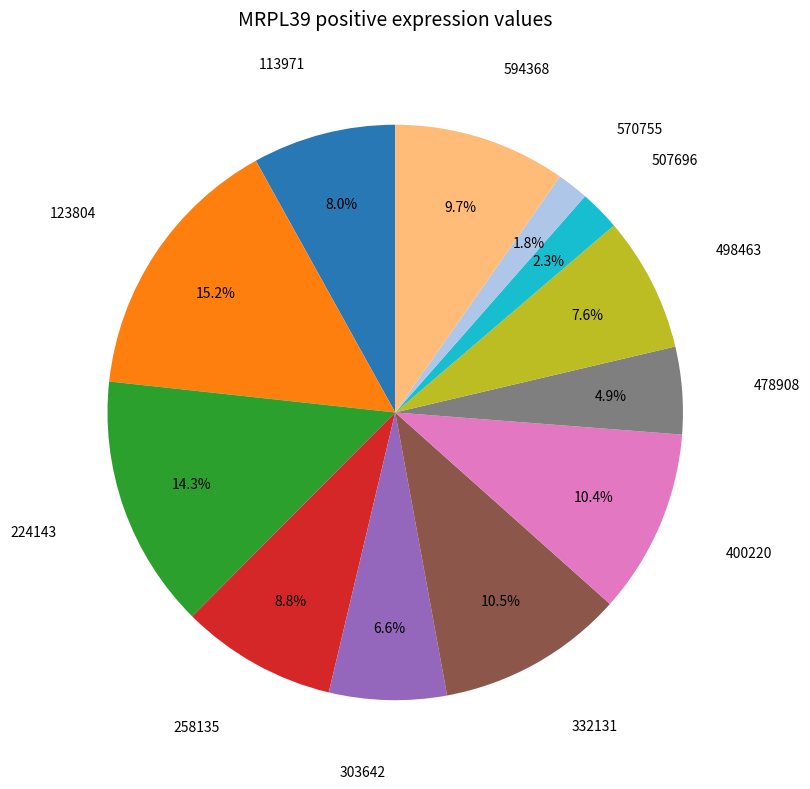

What is the largest slice in the pie chart?

123804